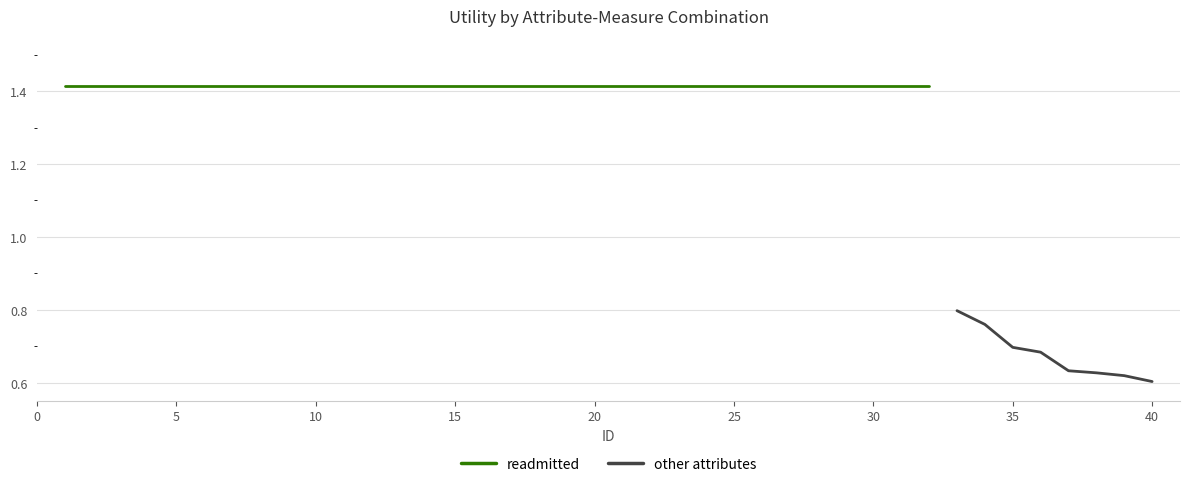

Which series has the largest total across all categories?

readmitted